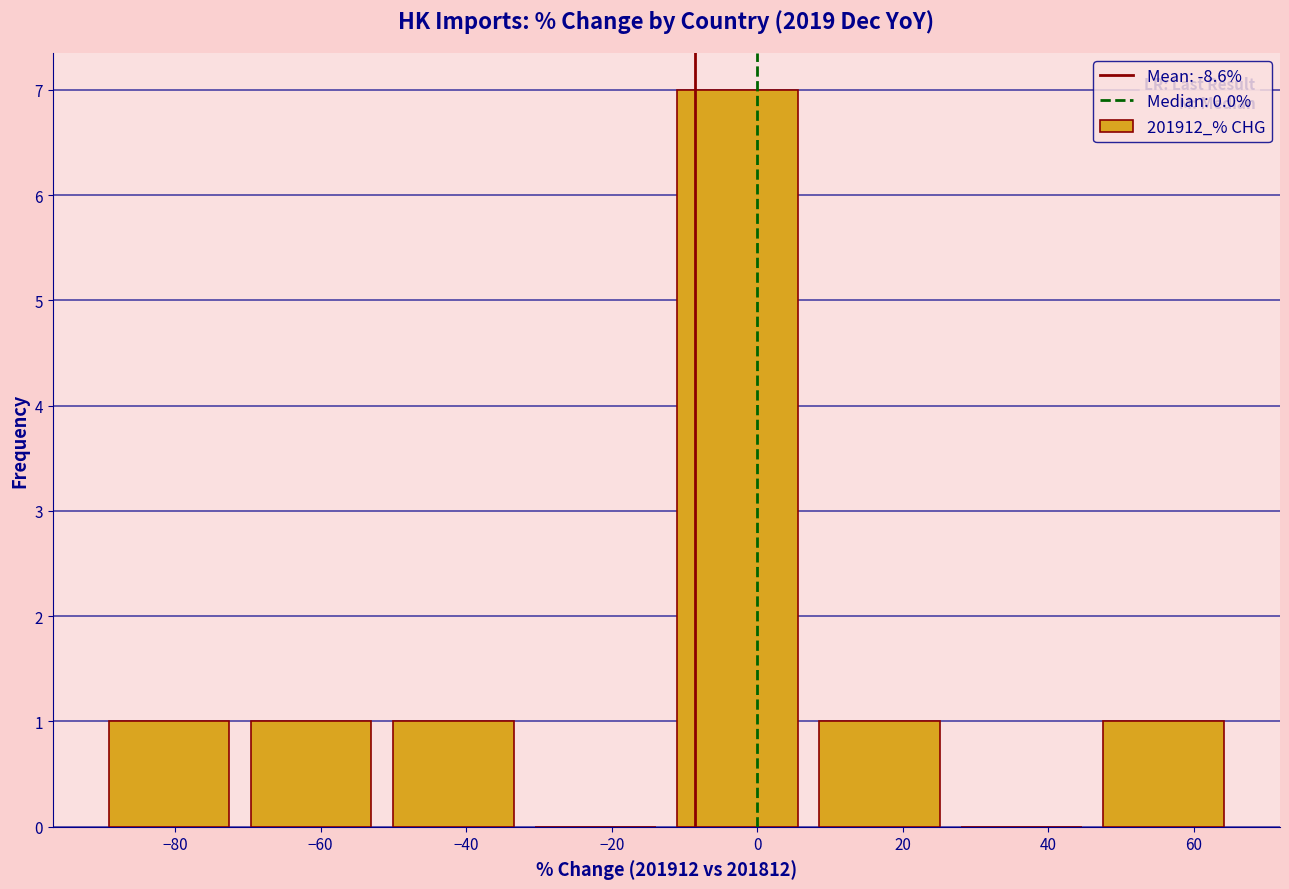

Reading left to right, transcribe this chart: for each bar, give the range it covers on the x-axis and its height. Neither the bar edges nor the heights are printed on the chart, so give them approximately, as read against the axes.

-90 to -70: 1
-70 to -50: 1
-50 to -30: 1
-30 to -12: 0
-12 to 8: 7
8 to 28: 1
28 to 48: 0
48 to 68: 1